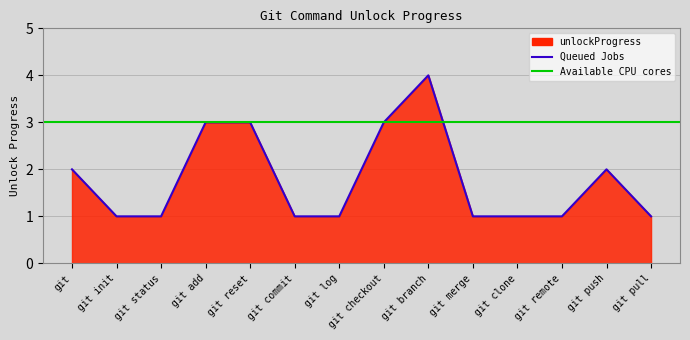

What is the change in value from git commit to git push?

+1